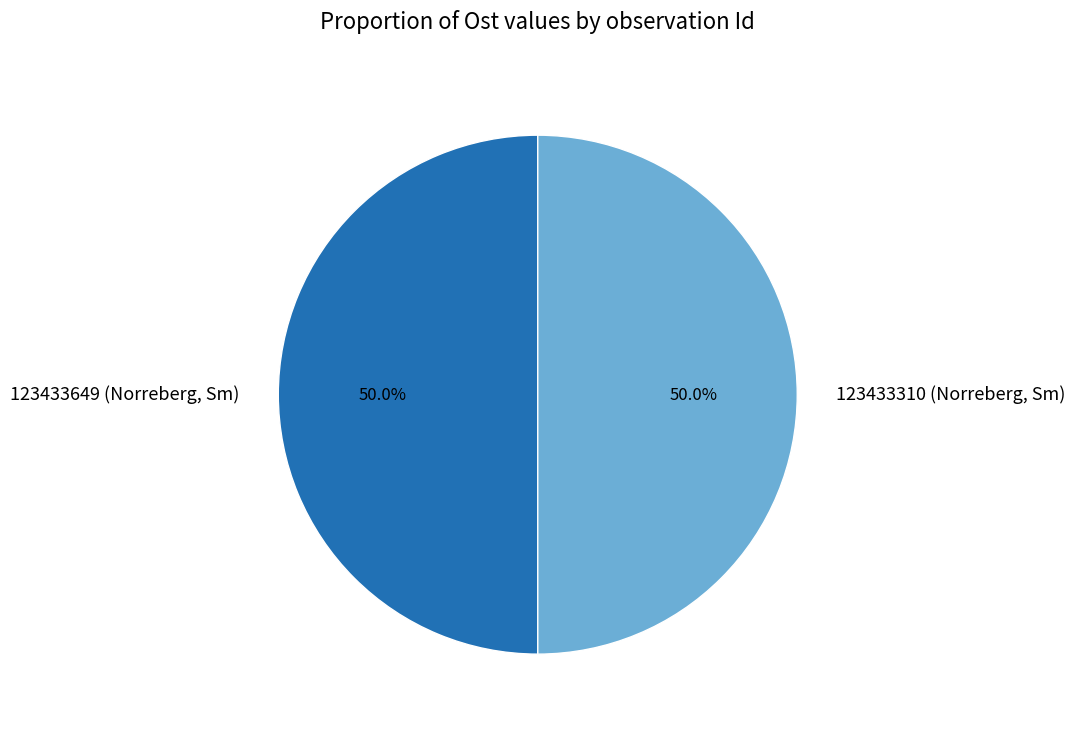

Approximately how many times larger is the value at 123433649 (Norreberg, Sm) compared to 123433310 (Norreberg, Sm)?

1.0